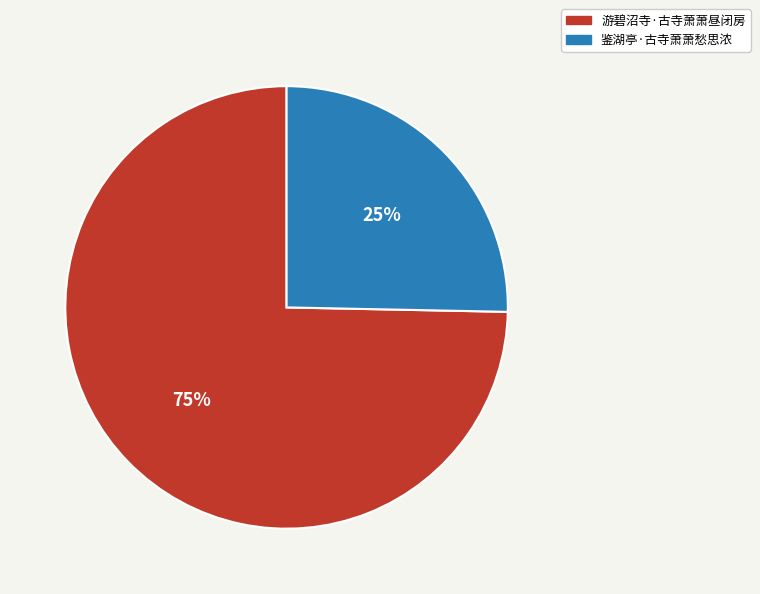

What percentage is the 游碧沼寺·古寺萧萧昼闭房 slice, to the nearest percent?

75%